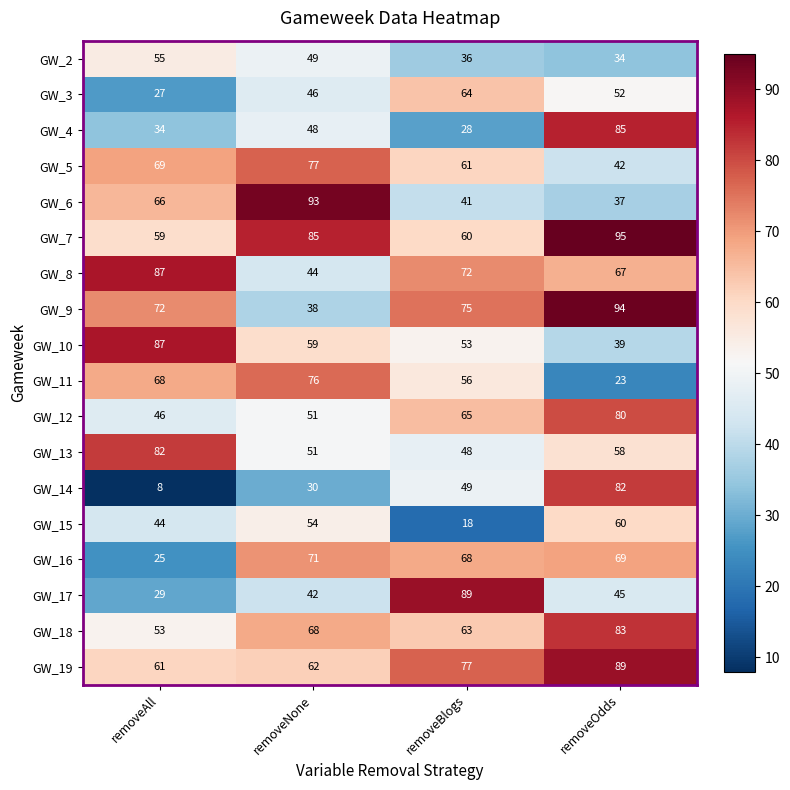

What is the sum of the GW_7 values at removeBlogs and removeNone?

145